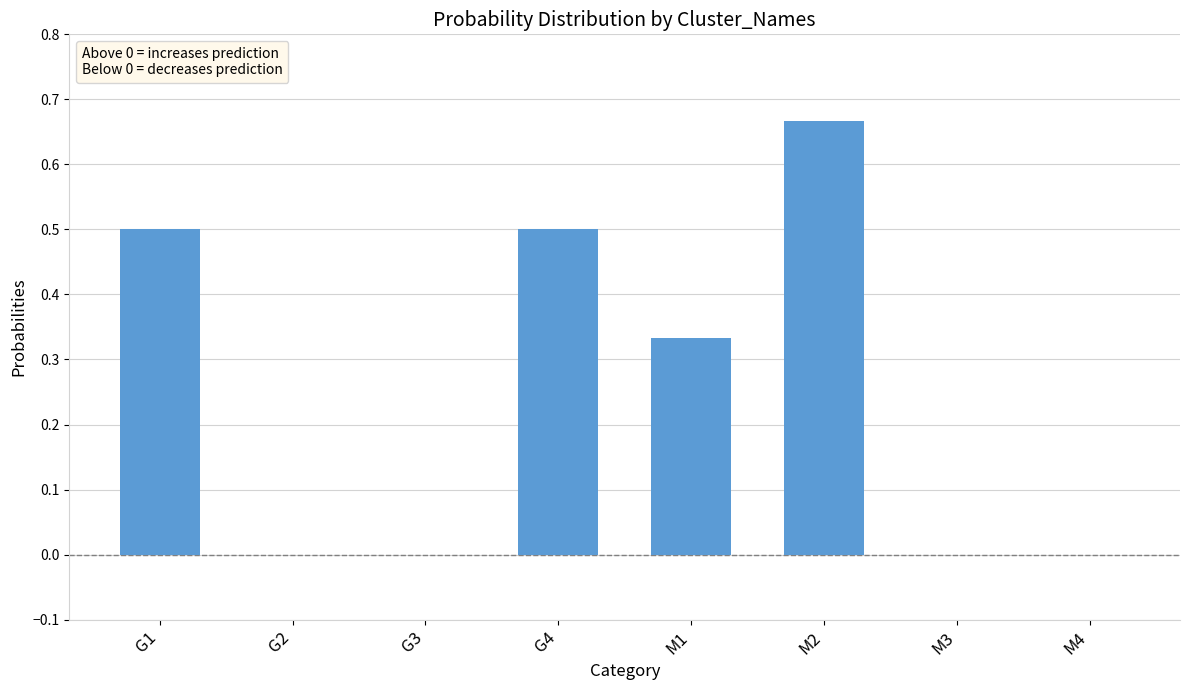

Count the number of categories in the chart.

8